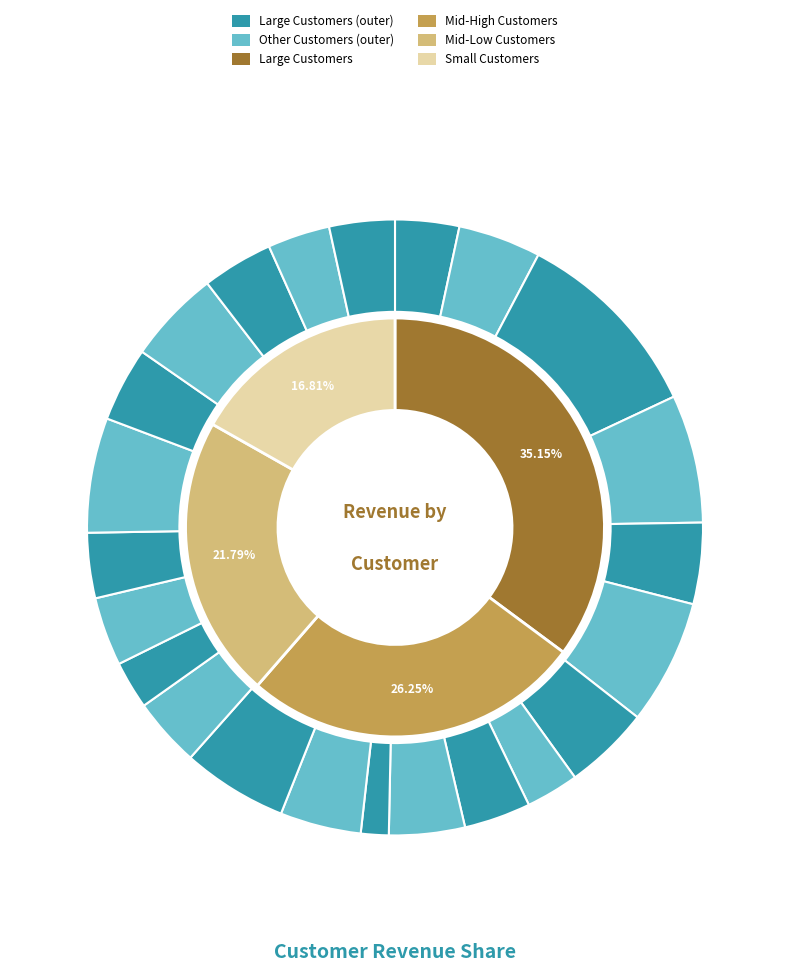

True or false: 16 accounts for 1% of the total.

False